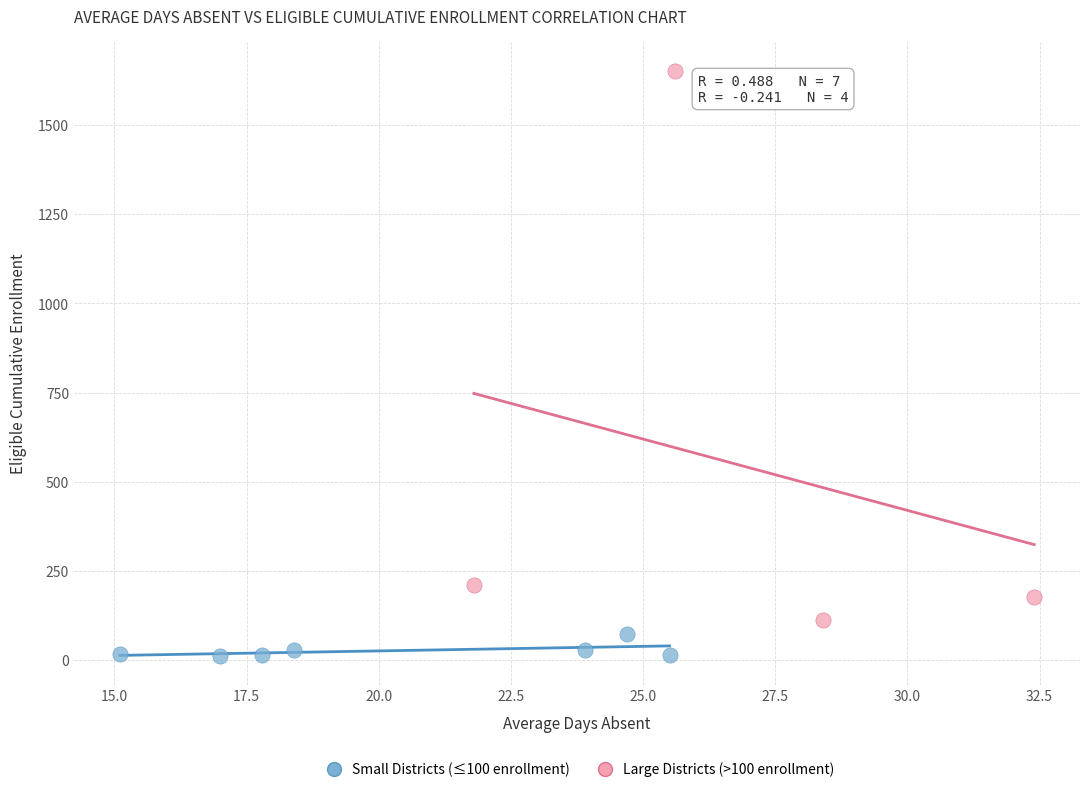

Which series reaches the maximum Y coordinate?

Large Districts (>100 enrollment)